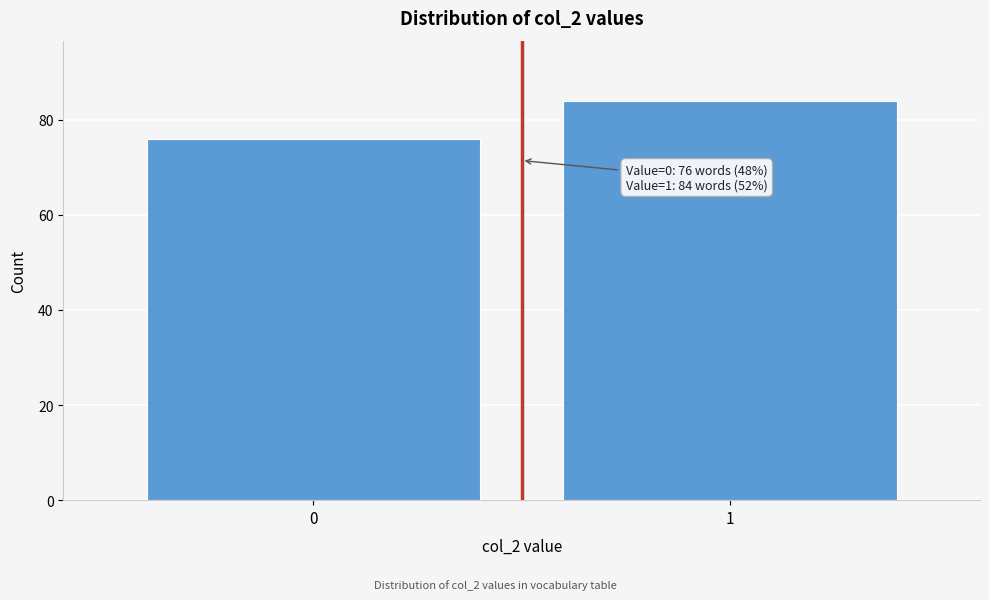

Reading right to left, extract all data points from this chart.

84	76